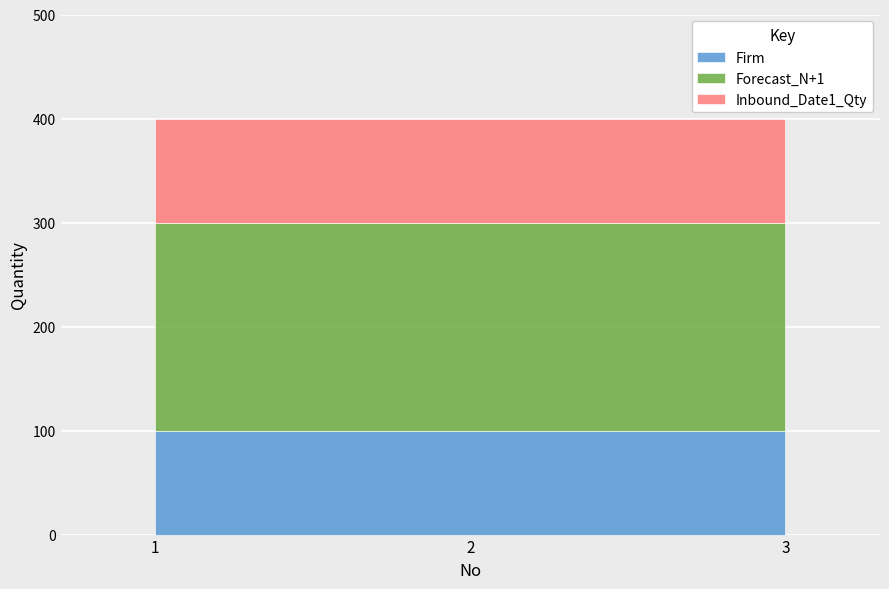

Read the Firm value at 3.

100